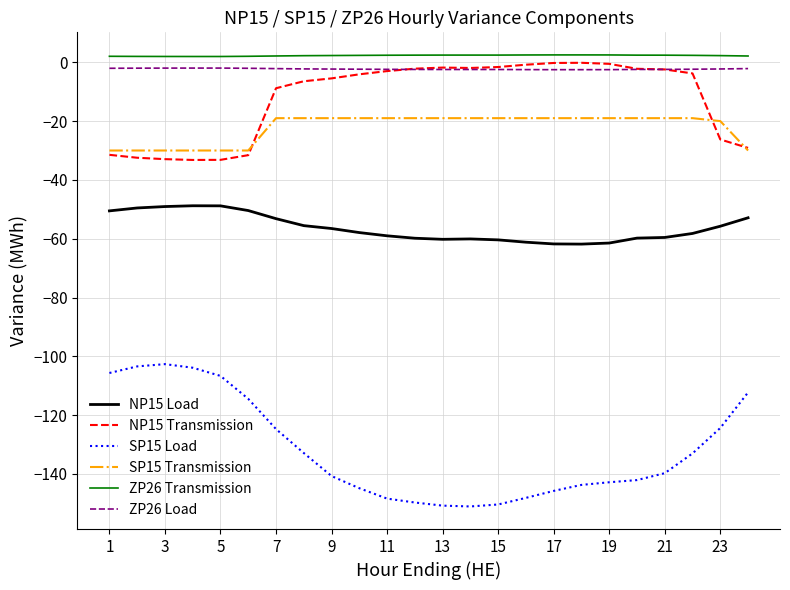

What is the maximum value for NP15 Load?

-48.8